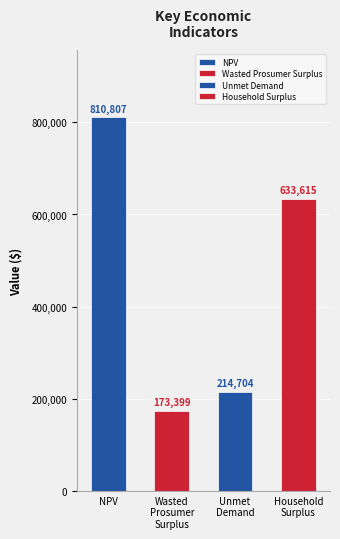

Between Unmet Demand and Household Surplus, which is larger?

Household Surplus